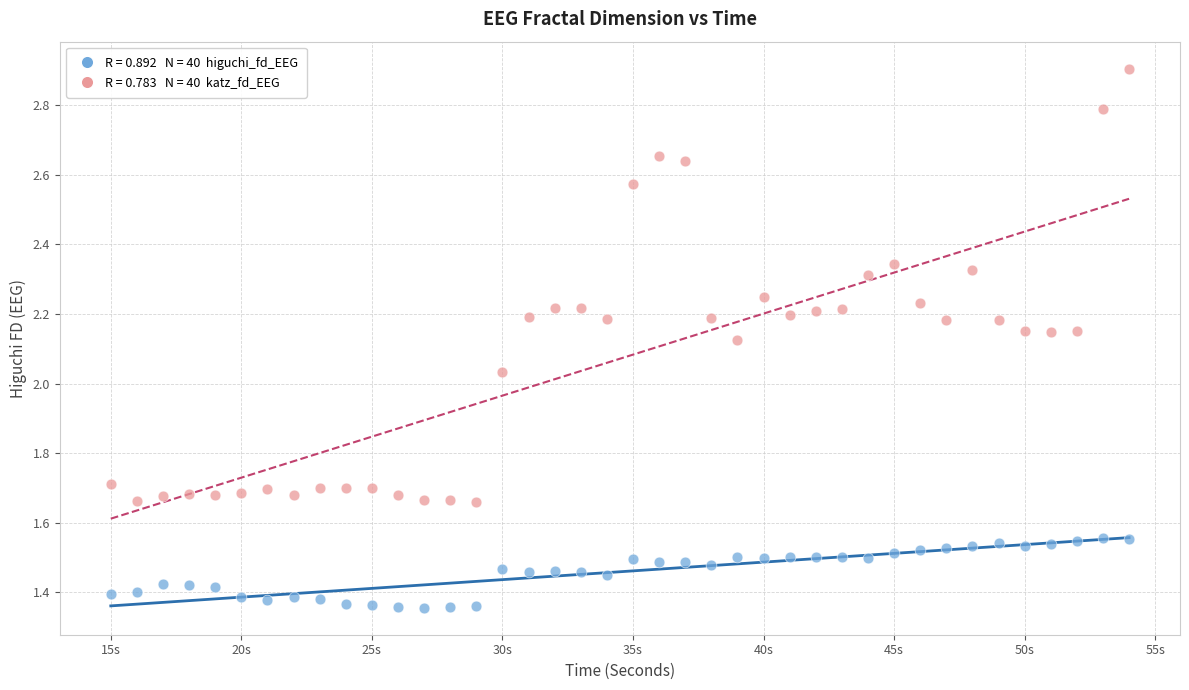

Count the number of points in this scatter plot.

80